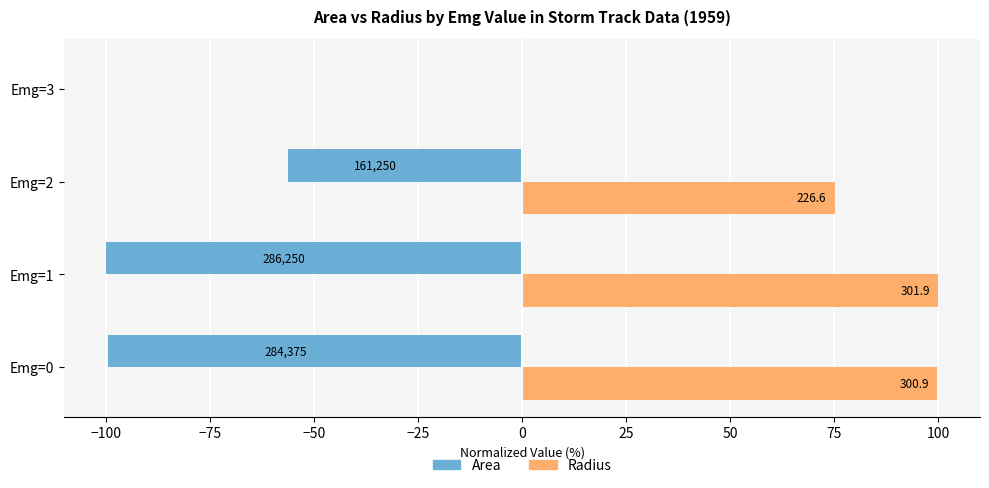

What is the sum of all Area values?

-255.7